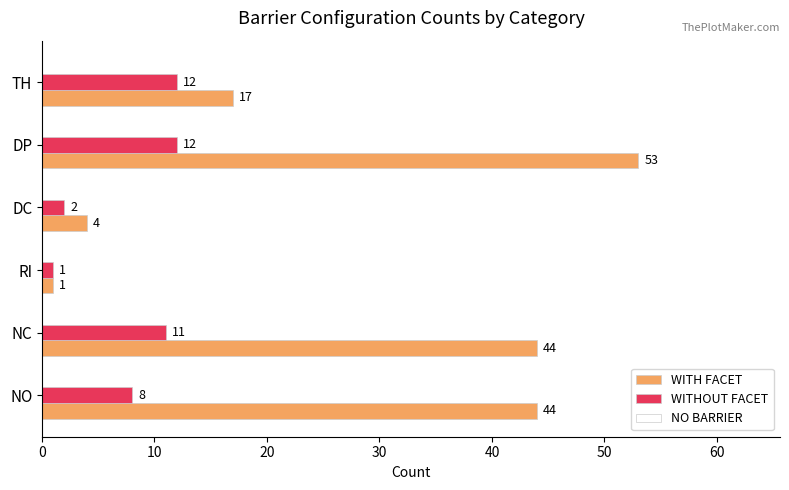

The WITHOUT FACET series shows 7 at TH. True or false?

False